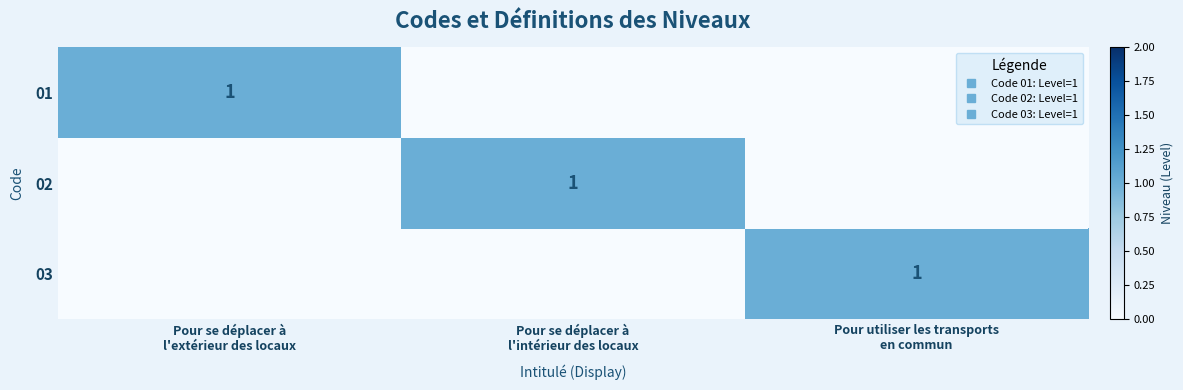

Is the value of 01 at Pour se déplacer à l'extérieur des locaux greater than the value of 02 at Pour utiliser les transports en commun?

Yes